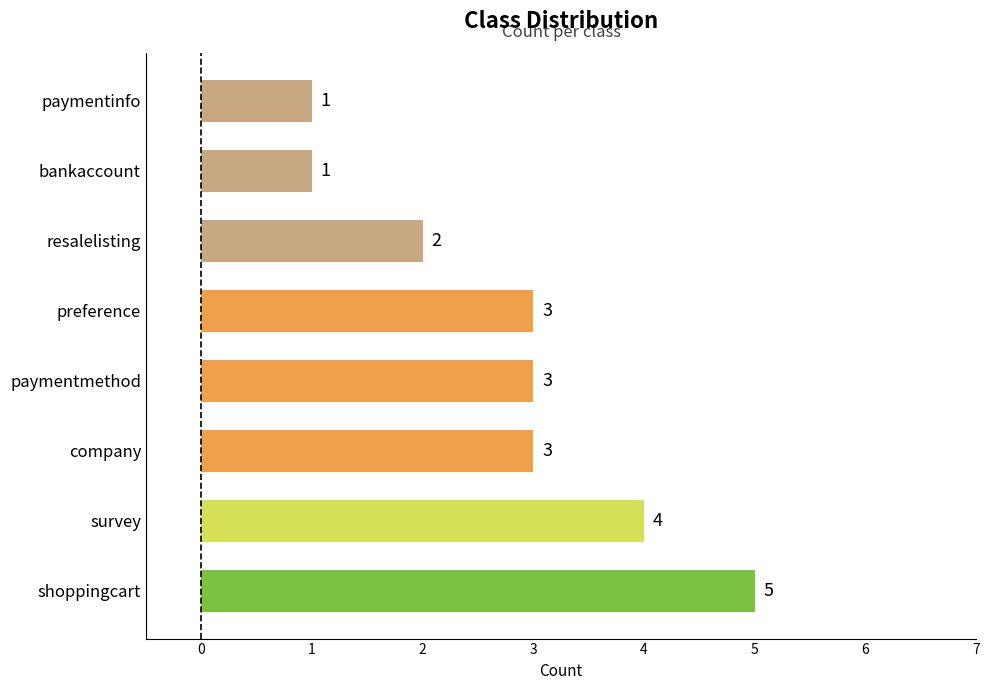

The value at resalelisting is 1. True or false?

False